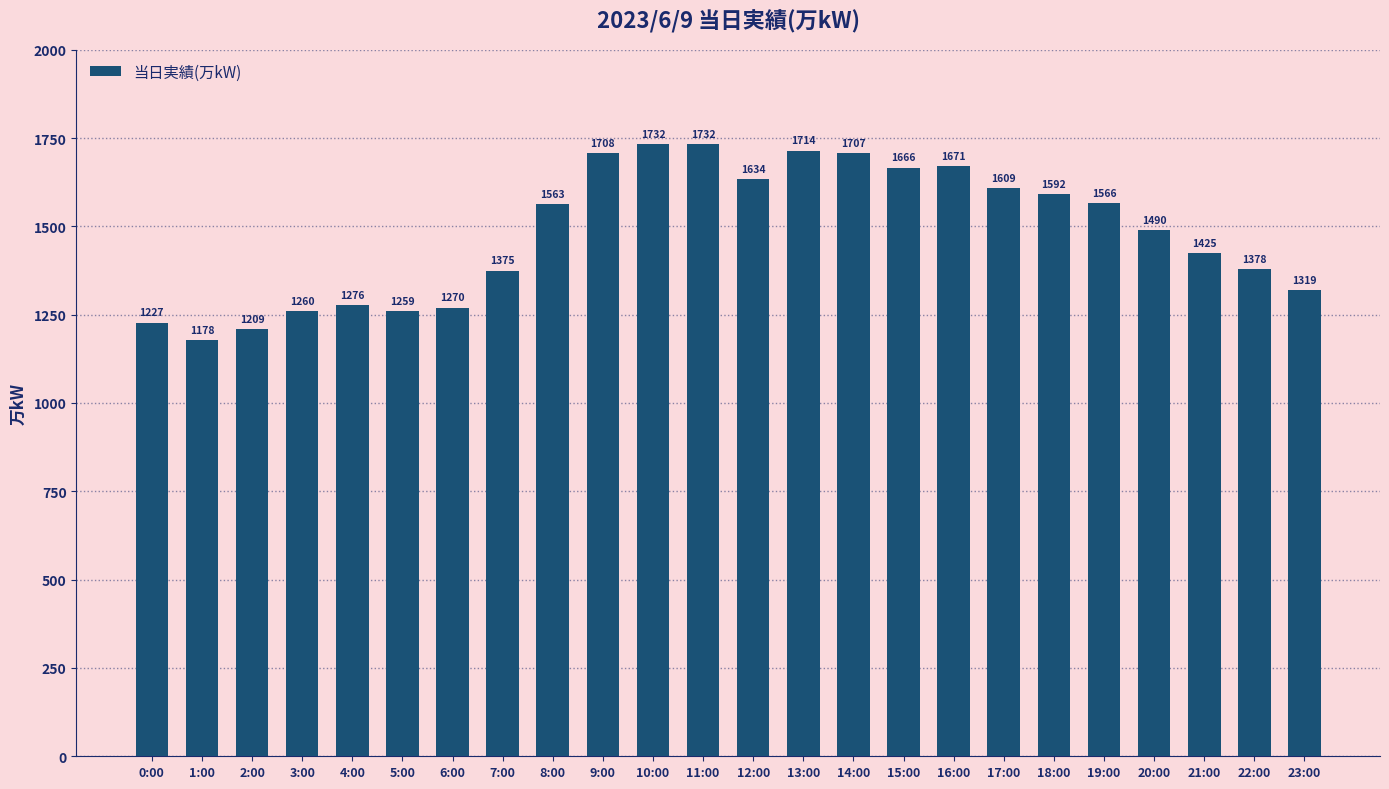

What position from the right is 5:00?

19